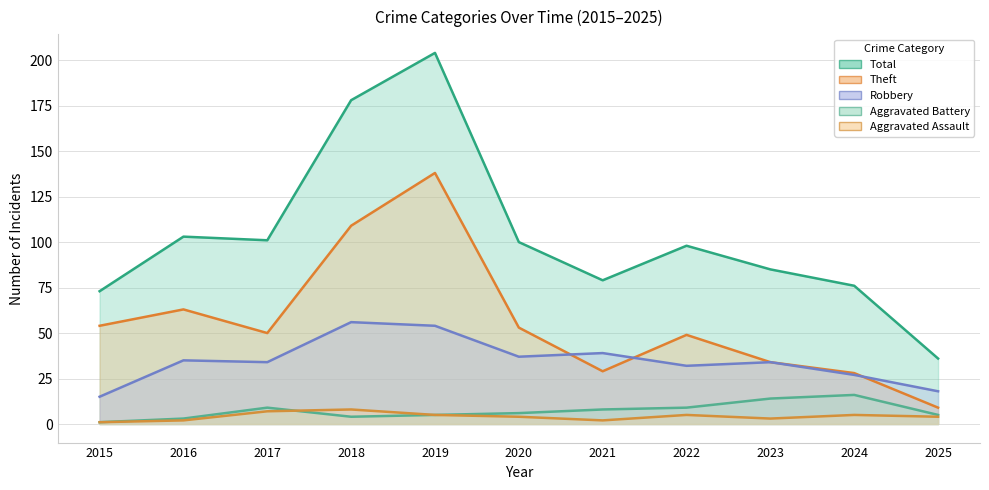

What is the difference between the second highest and second lowest values in the Robbery series?

36